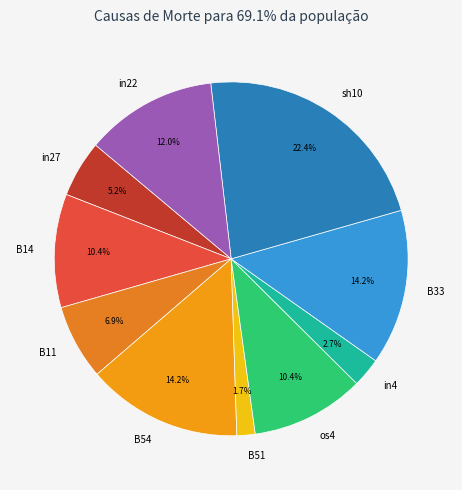

Is there a majority slice in this chart?

No